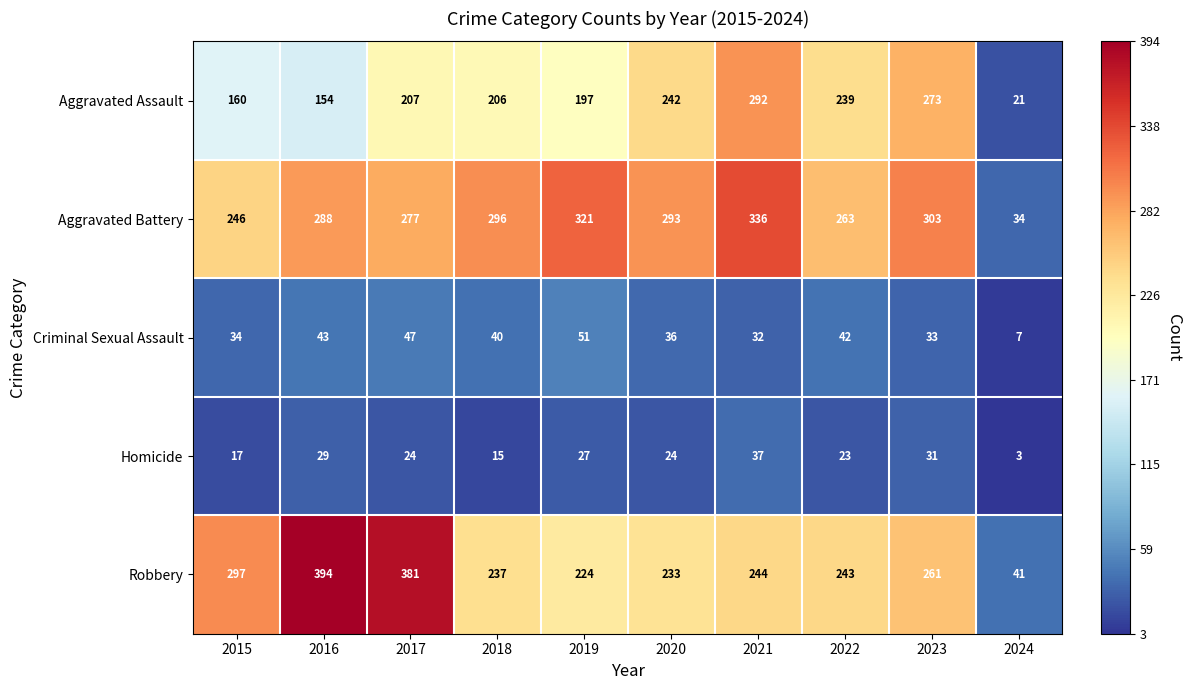

What is the greatest value displayed?

394